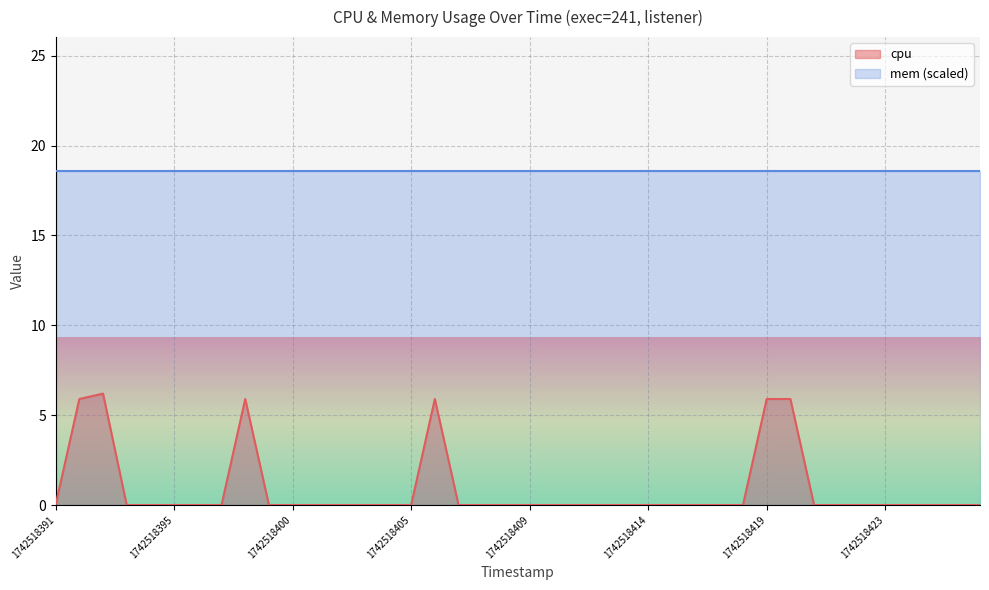

What is the difference between the second highest and minimum values?

5.9